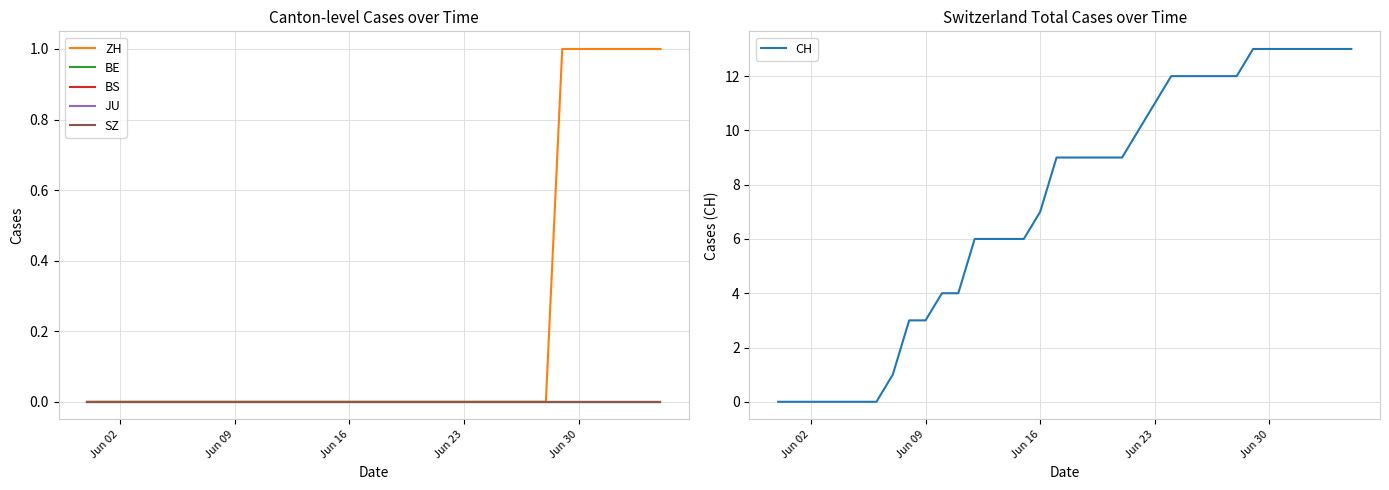

True or false: CH has a value of 17 at Jun 30.

False